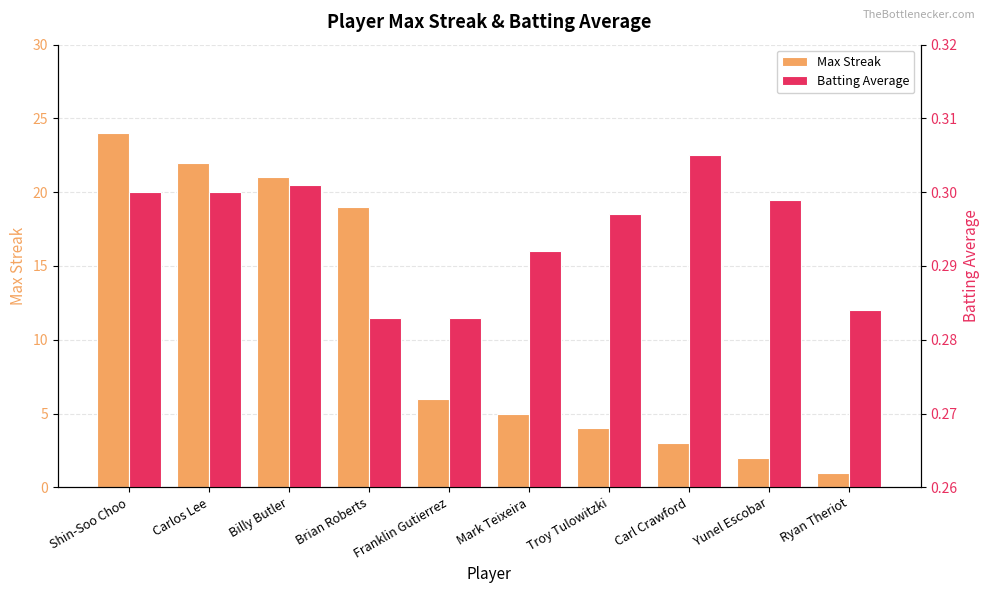

What is the difference between the highest and lowest values at Mark Teixeira?

4.7